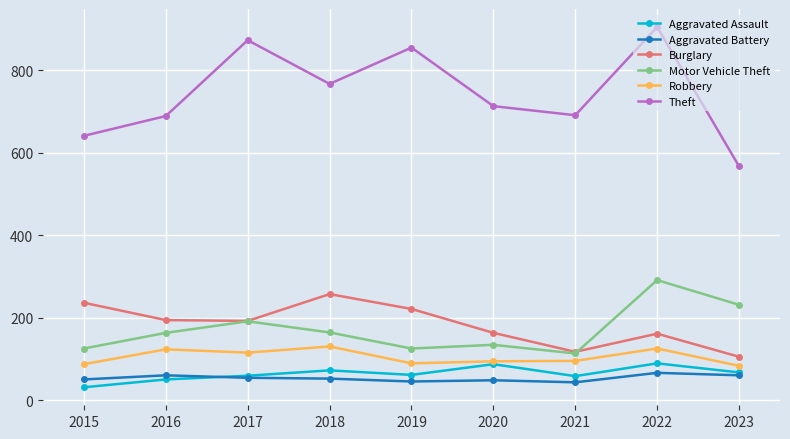

True or false: Theft has more than 2 points higher than both neighbors.

True